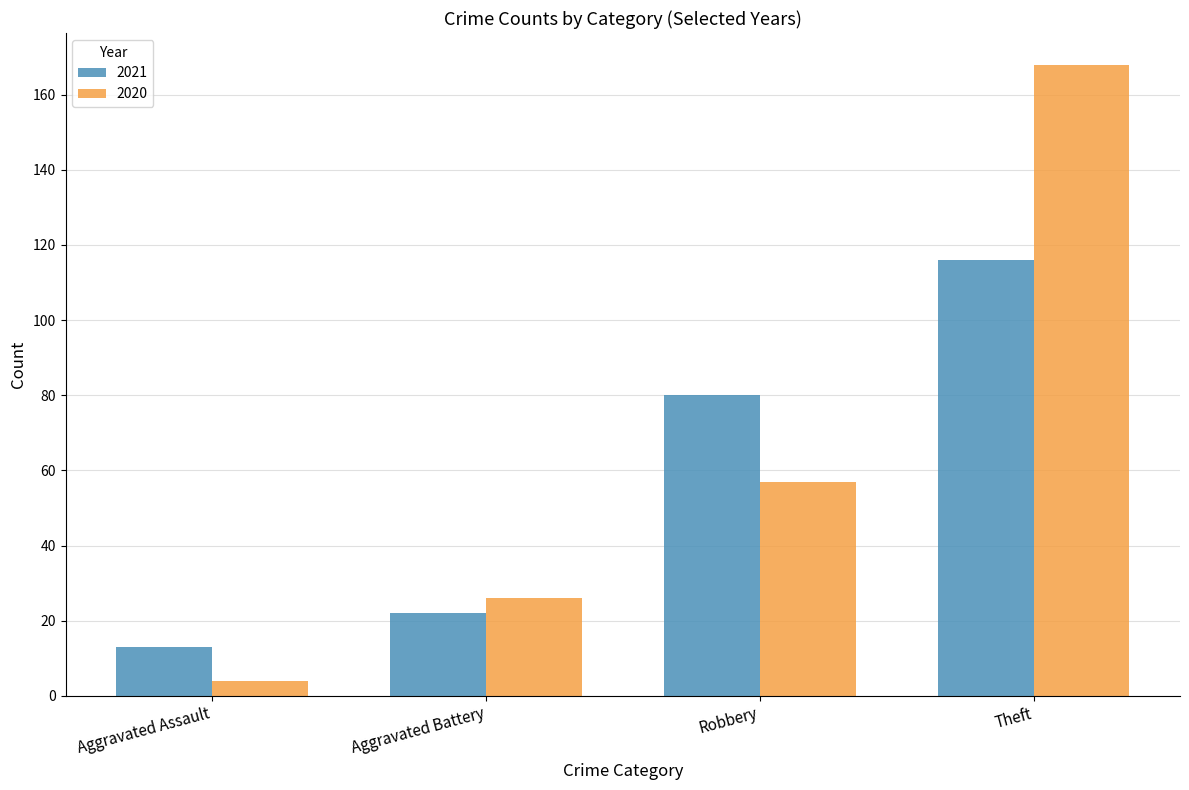

Reading left to right, list all the values displayed in this chart.

2021: 13	22	80	116
2020: 4	26	57	168